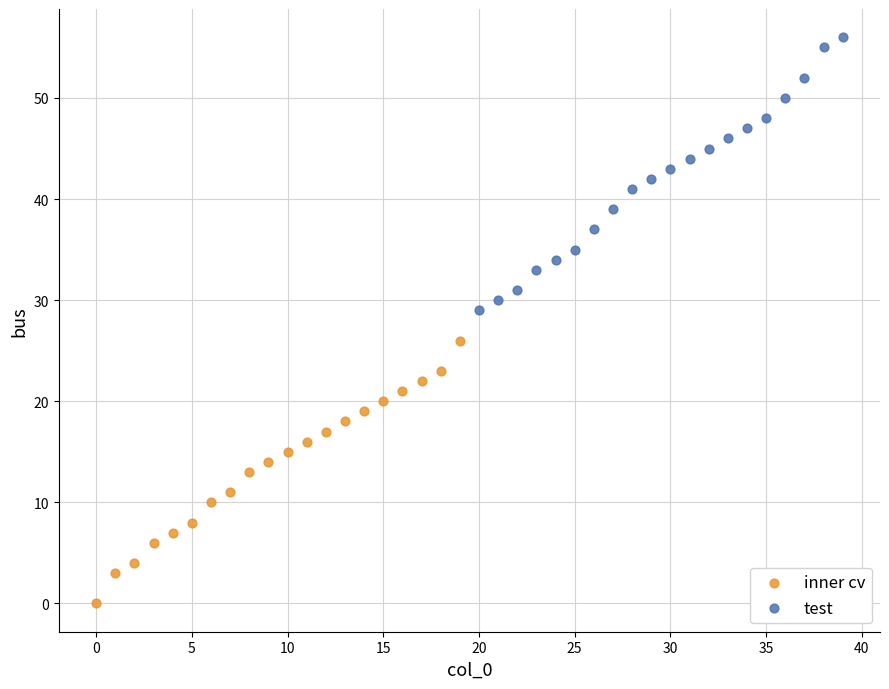

Which series reaches the minimum Y coordinate?

inner cv